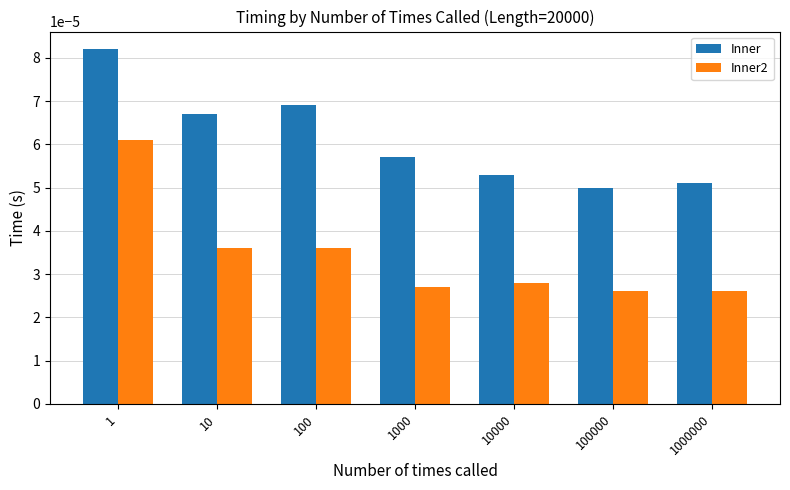

At how many categories does at least one series exceed 0?

7